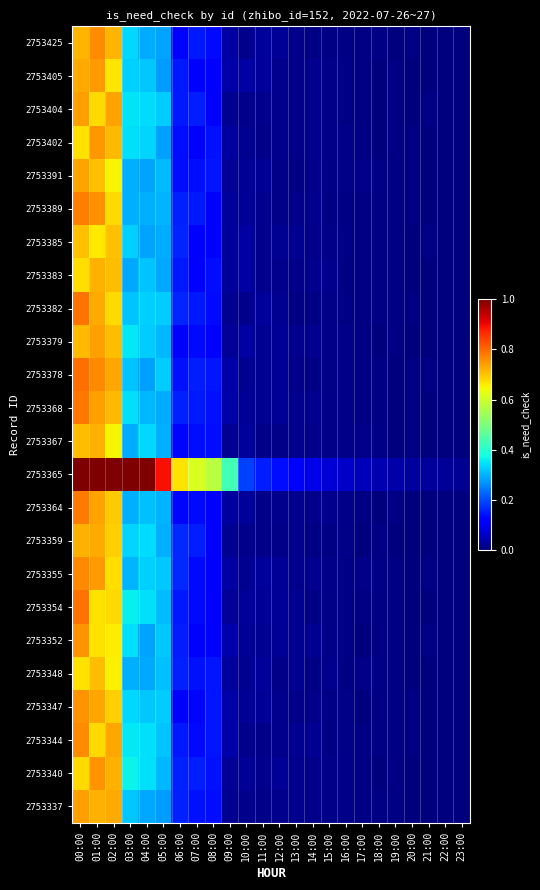

Which has a higher value, 09:00 or 19:00?

09:00